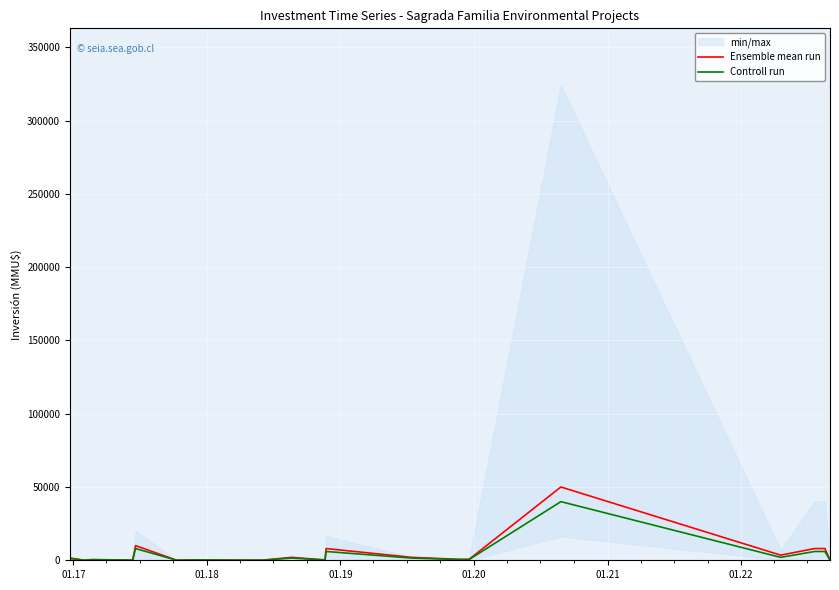

True or false: Controll run and Ensemble mean run cross at least once.

False